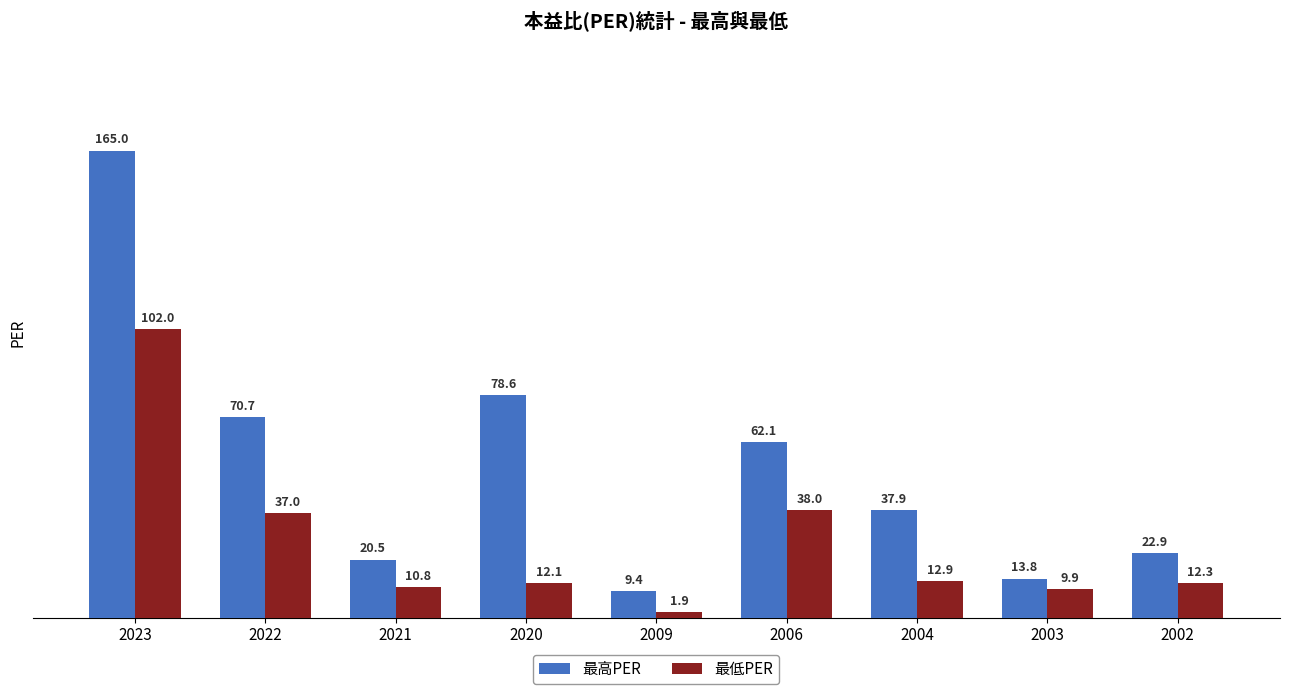

At 2022, list the series in order from smallest to largest.

最低PER, 最高PER